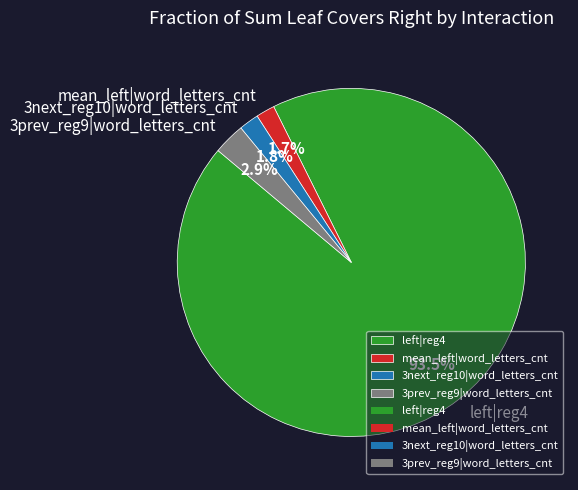

Is there a majority slice in this chart?

Yes